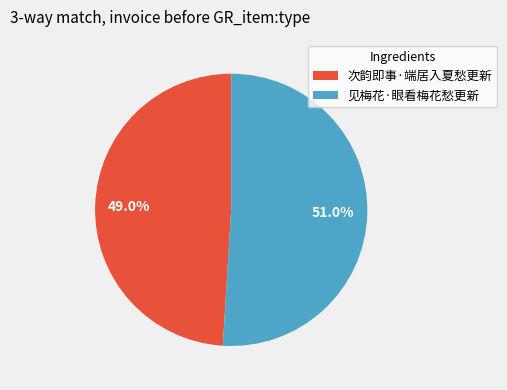

What is the smallest slice in the pie chart?

次韵即事·端居入夏愁更新